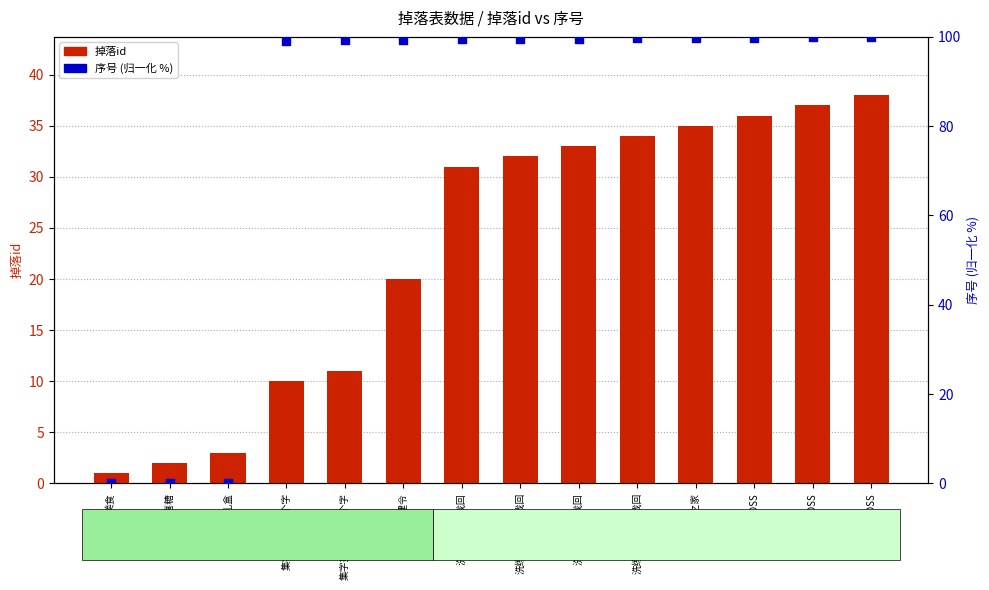

Is the value of 掉落id at 世界BOSS greater than the value of 序号 (归一化) at 公会创建令?

No